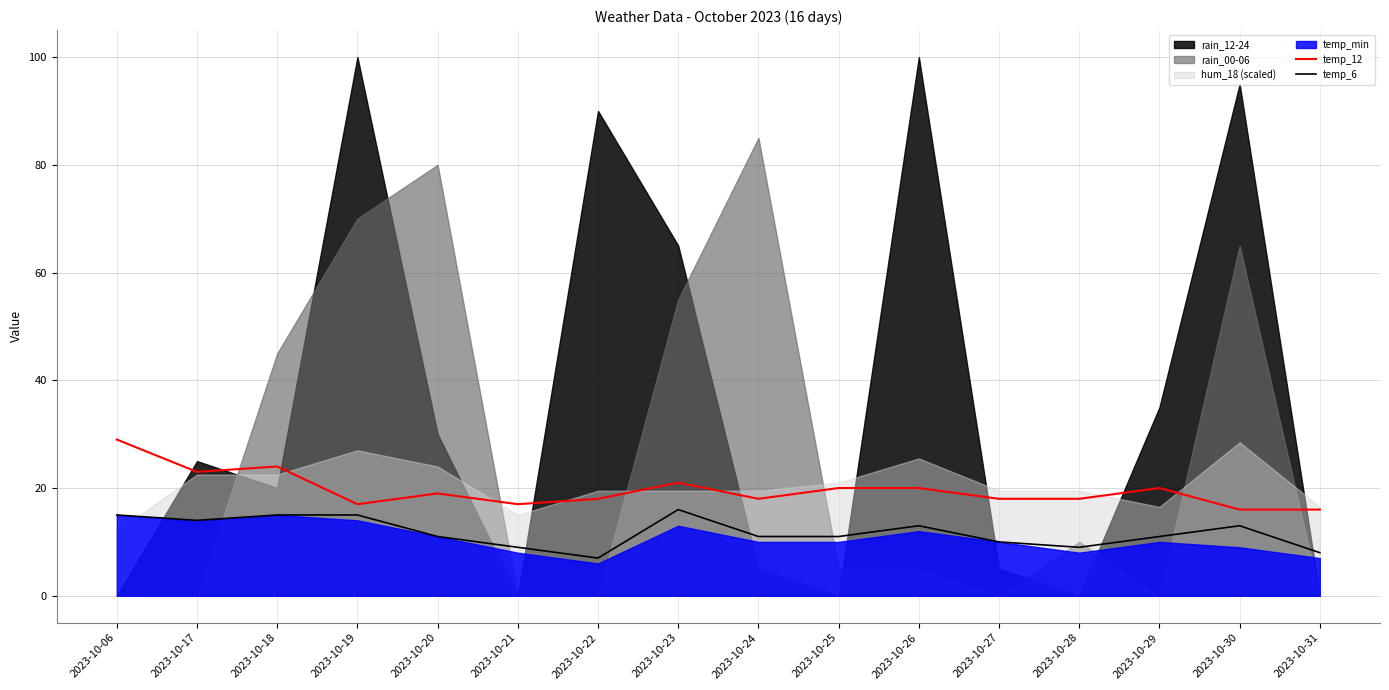

True or false: temp_6 has a value of 3 at 2023-10-20.

False